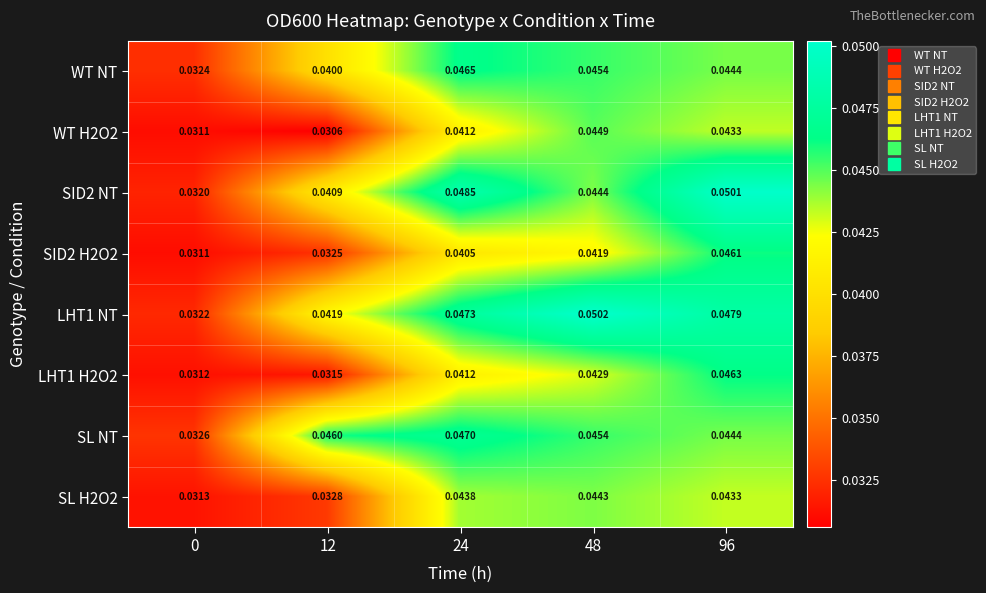

Is the value of SL H2O2 at 0 greater than the value of WT NT at 24?

No